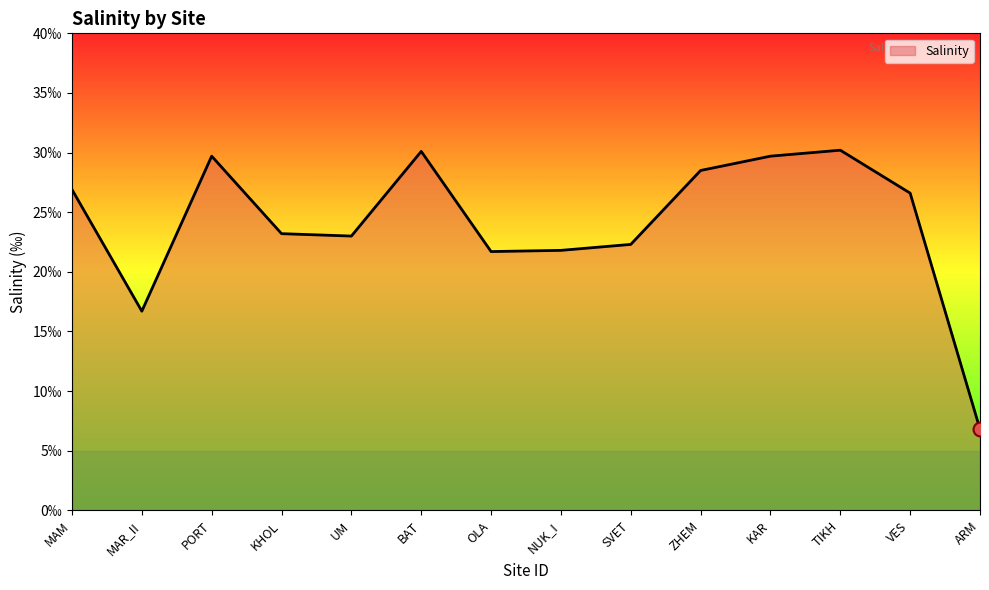

Does the chart display data point markers on the line(s)?

No